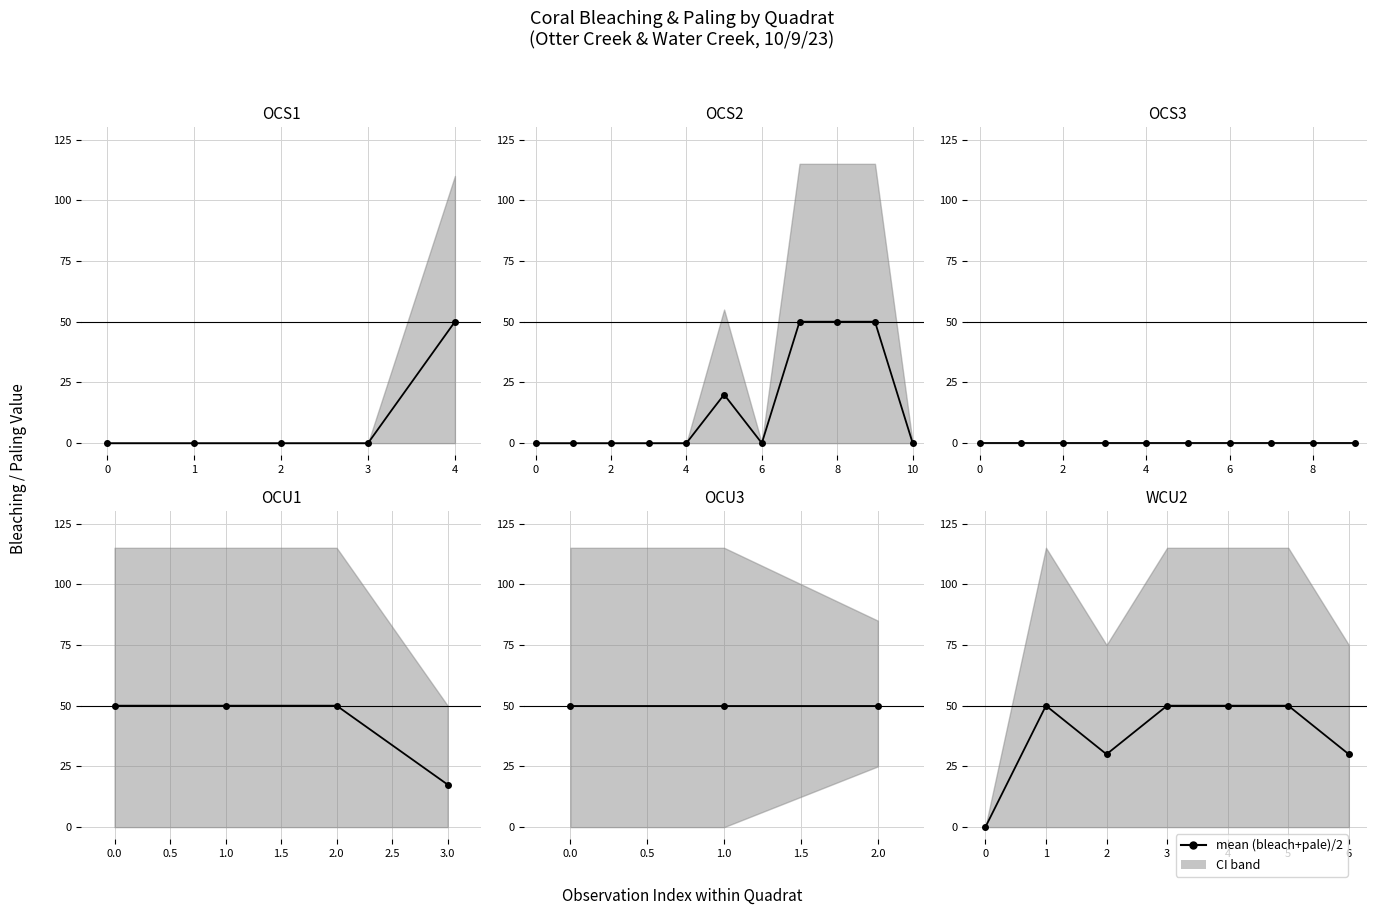

What is the greatest value displayed?

50